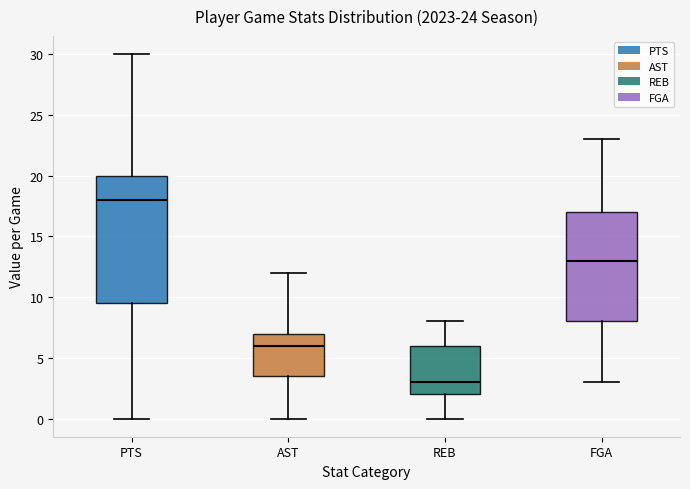

Which box's median line is the highest?

PTS